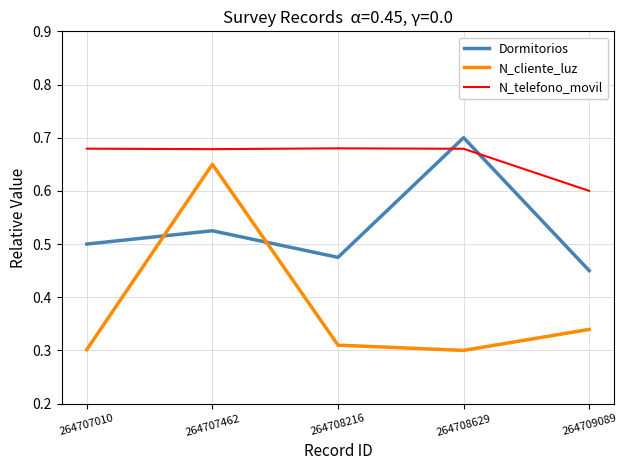

Is the value of N_telefono_movil at 264708629 greater than the value of Dormitorios at 264708216?

Yes